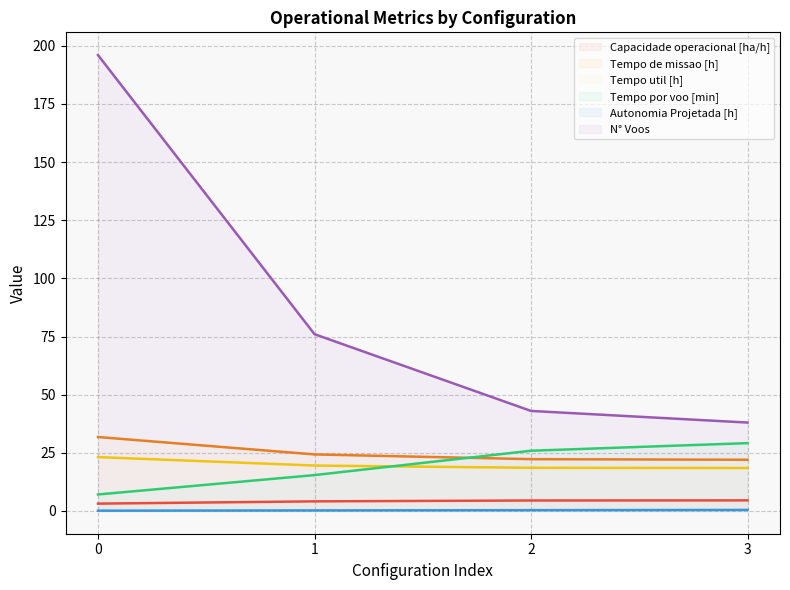

At 1, list the series in order from largest to smallest.

N° Voos, Tempo de missao [h], Tempo util [h], Tempo por voo [min], Capacidade operacional [ha/h], Autonomia Projetada [h]